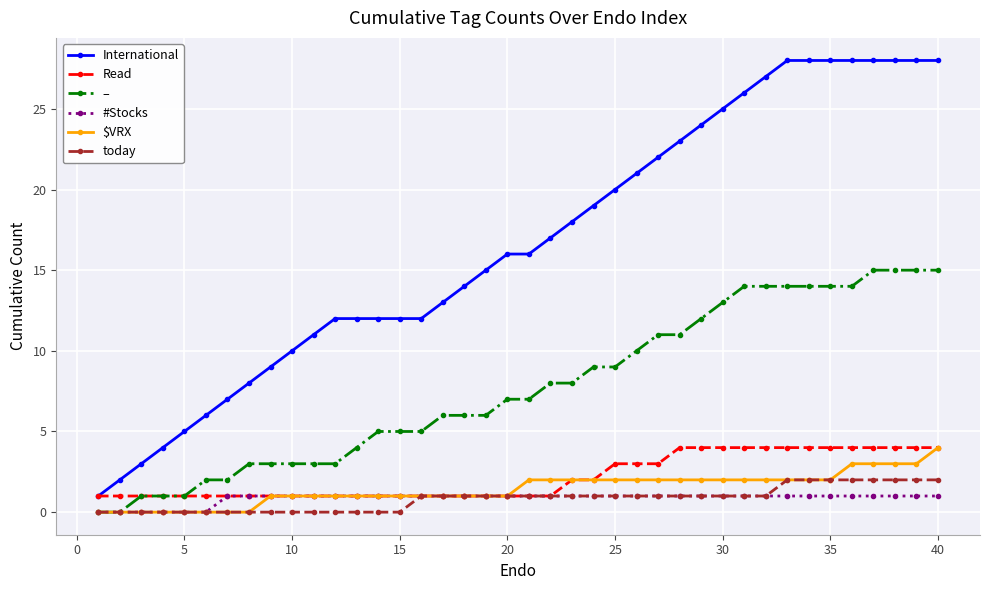

Which series has the widest spread of values?

International